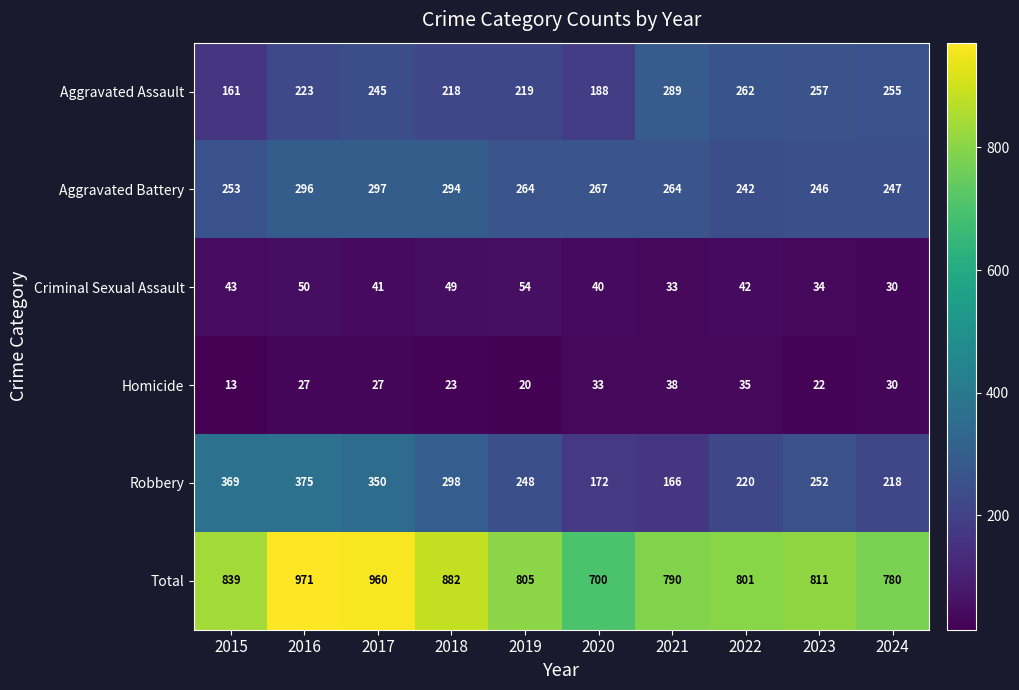

At which category does the chart reach its peak across all series?

2016